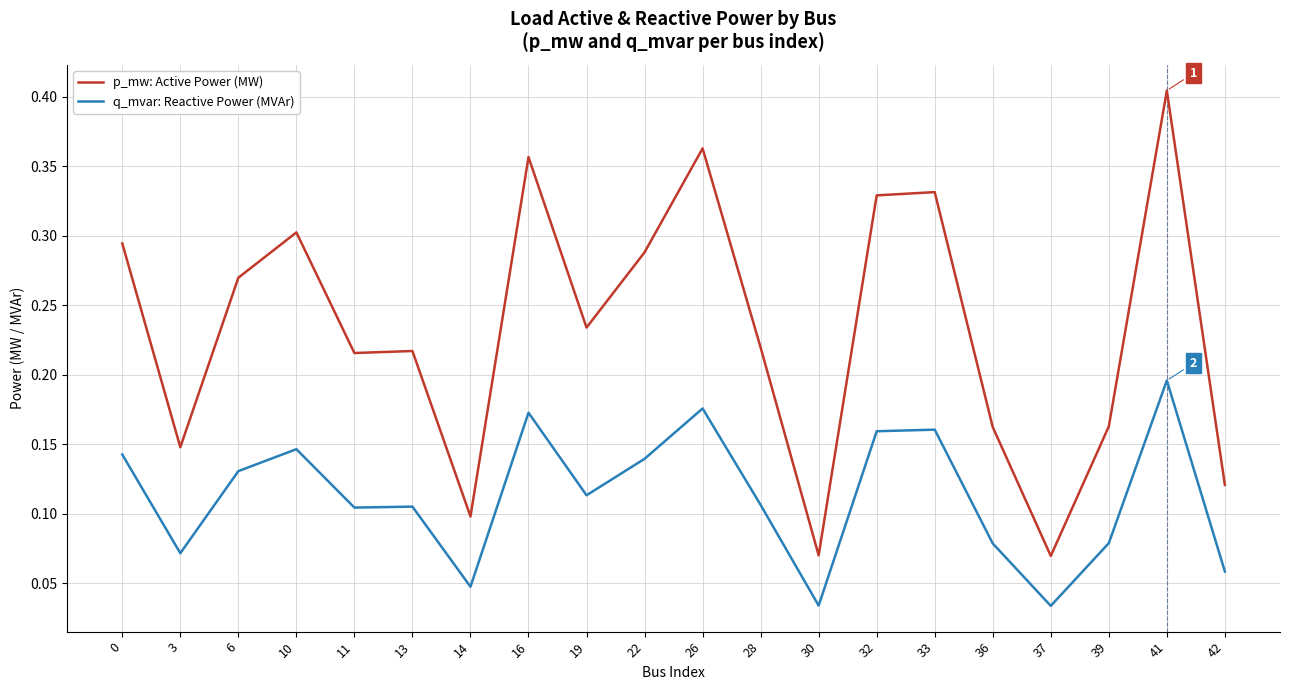

Which series has the widest spread of values?

p_mw: Active Power (MW)